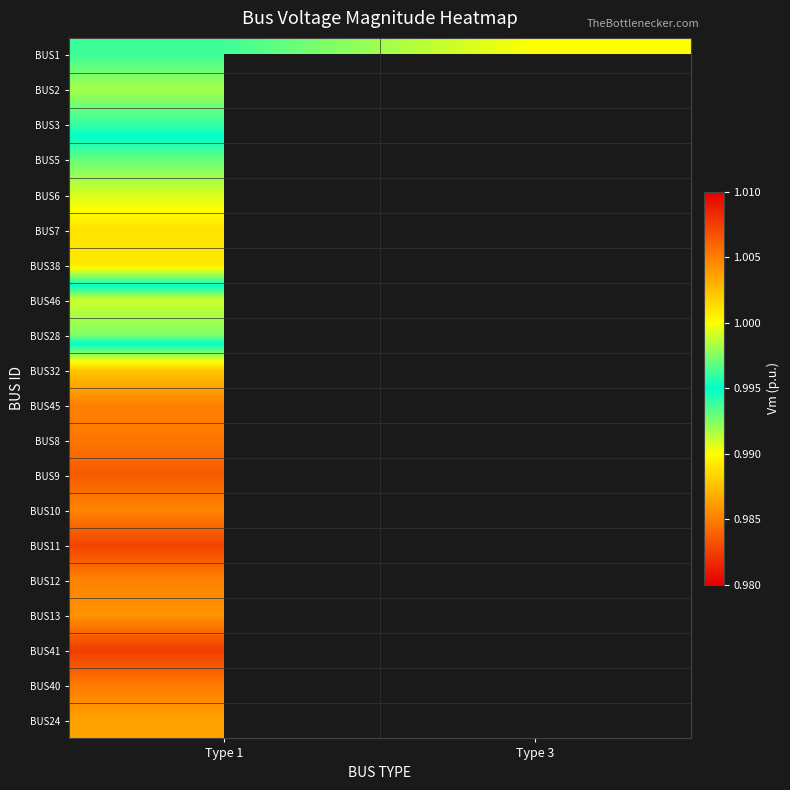

What is the minimum value shown in the chart?

1.0